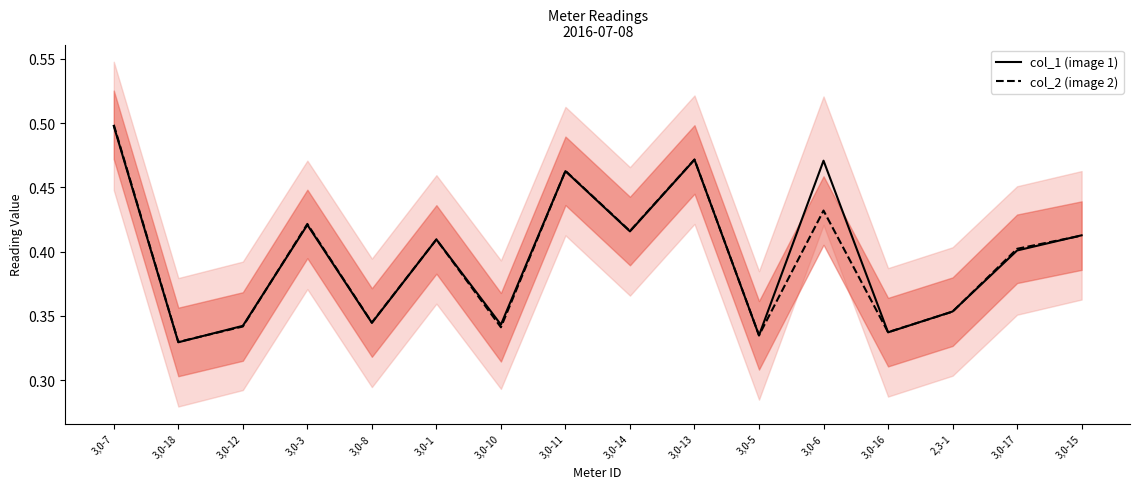

What is the difference between the maximum and second lowest values in the col_1 (image 1) series?

0.2